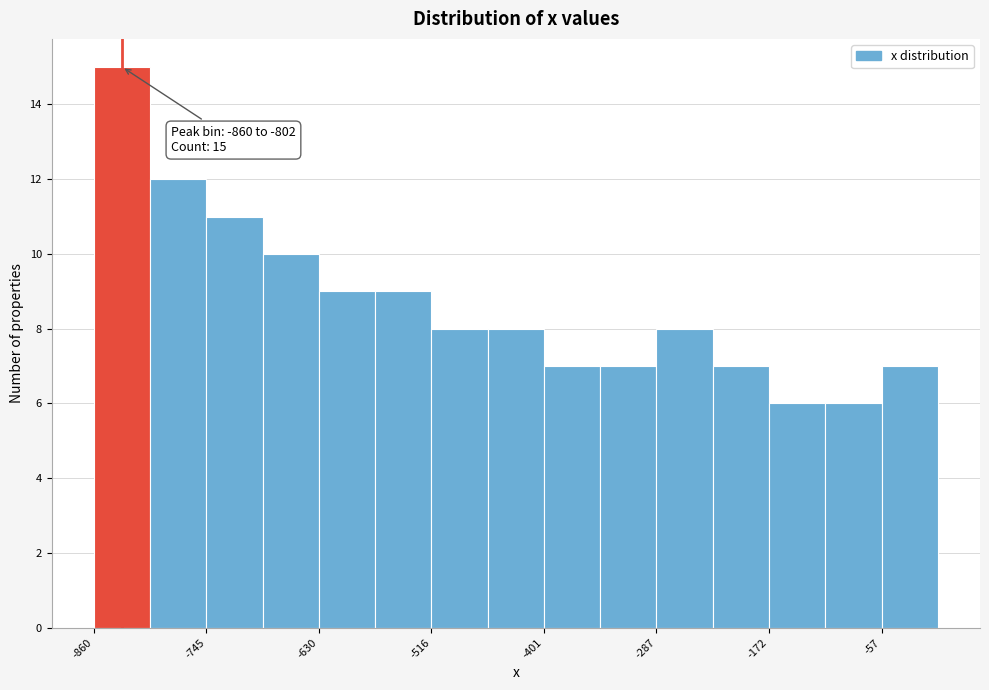

Around what value on the x-axis is the tallest bar? Give the approximate position of its centre, as read against the axis.

-840